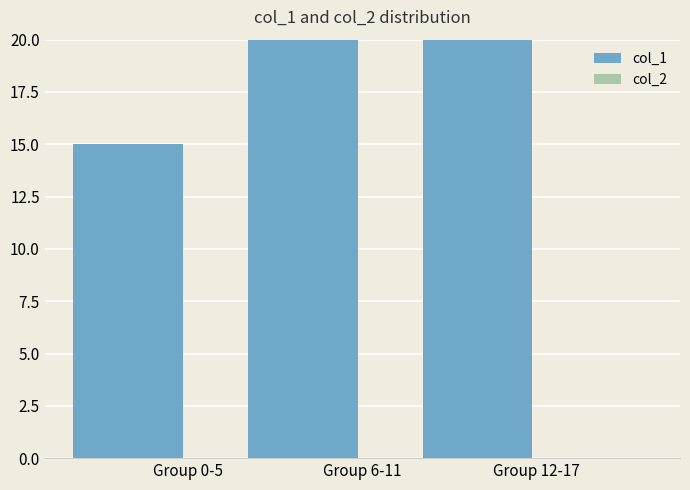

Which series has the widest spread of values?

col_1